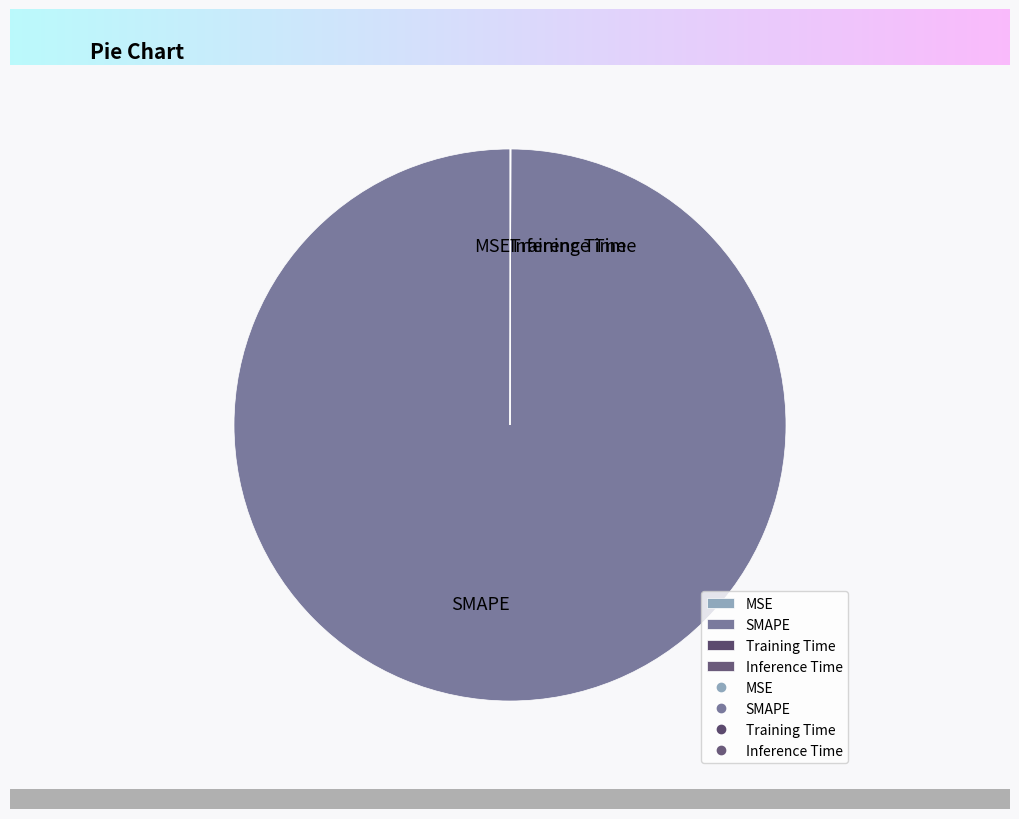

Which slice is the largest?

SMAPE